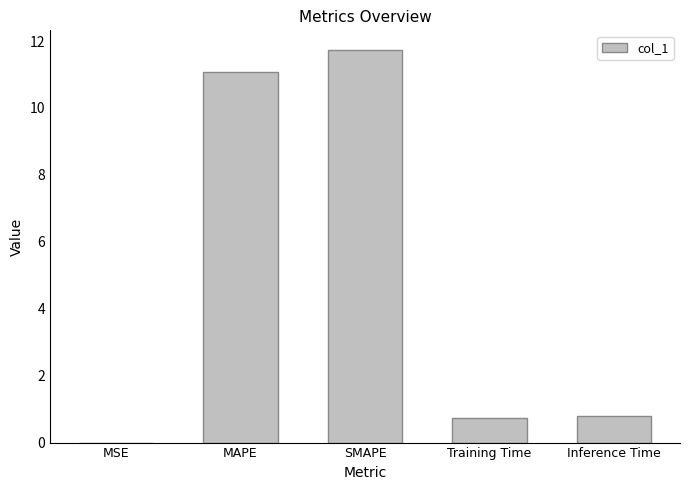

Is it true that the value at Training Time is 0.2?

False